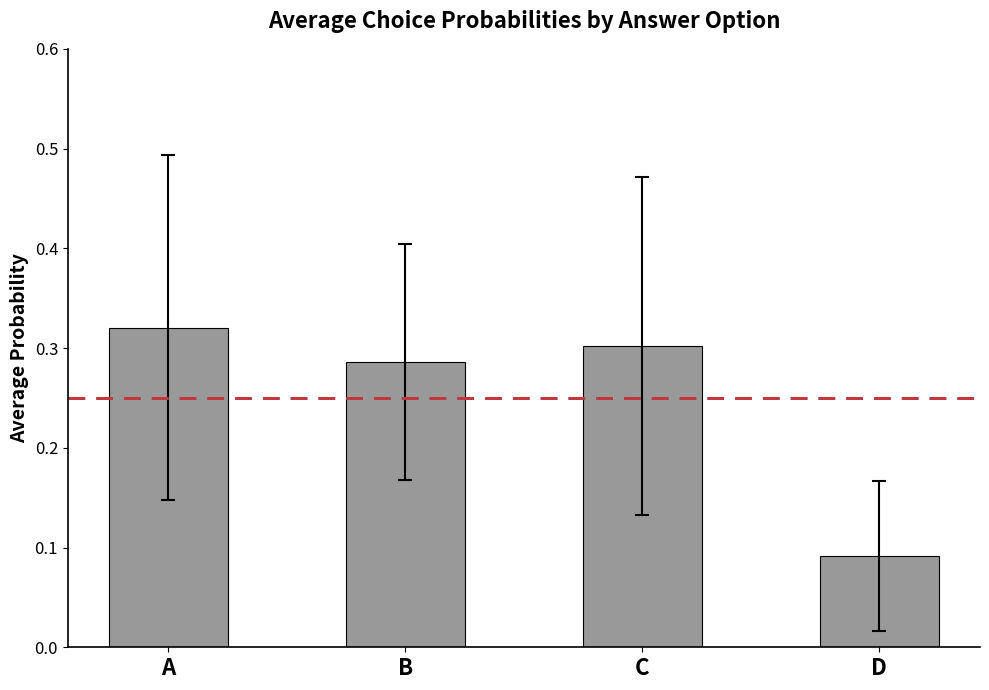

List the labels in order of value, smallest first.

D, B, C, A